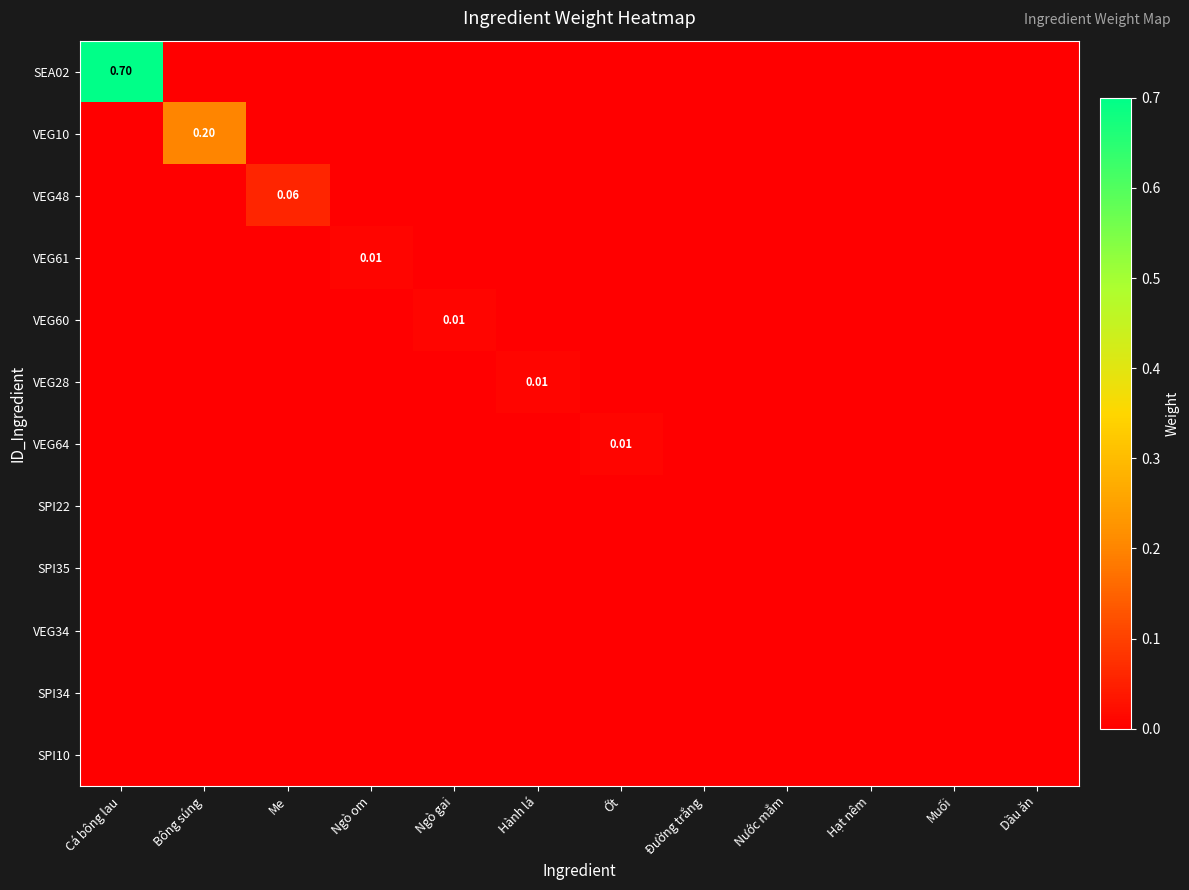

How many values in the VEG10 series exceed 0?

1